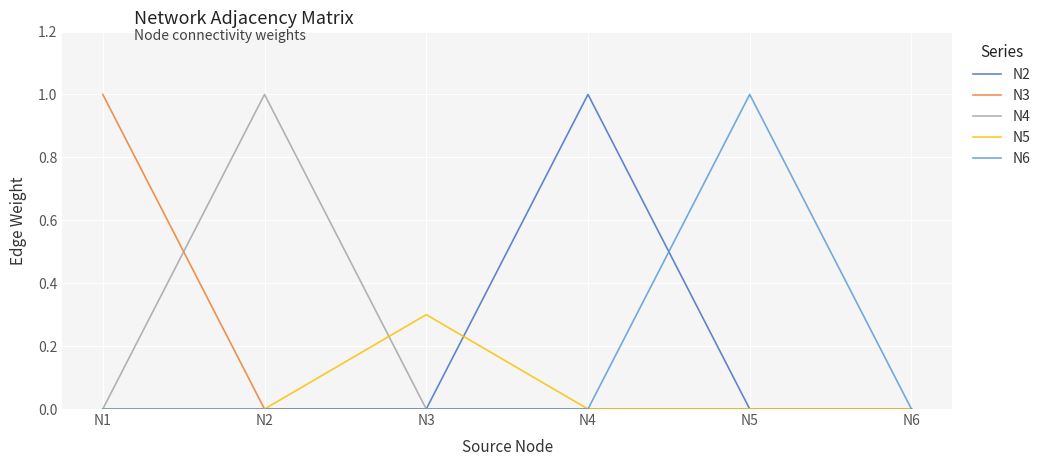

Is it true that N4 equals 0.0 at N1?

True